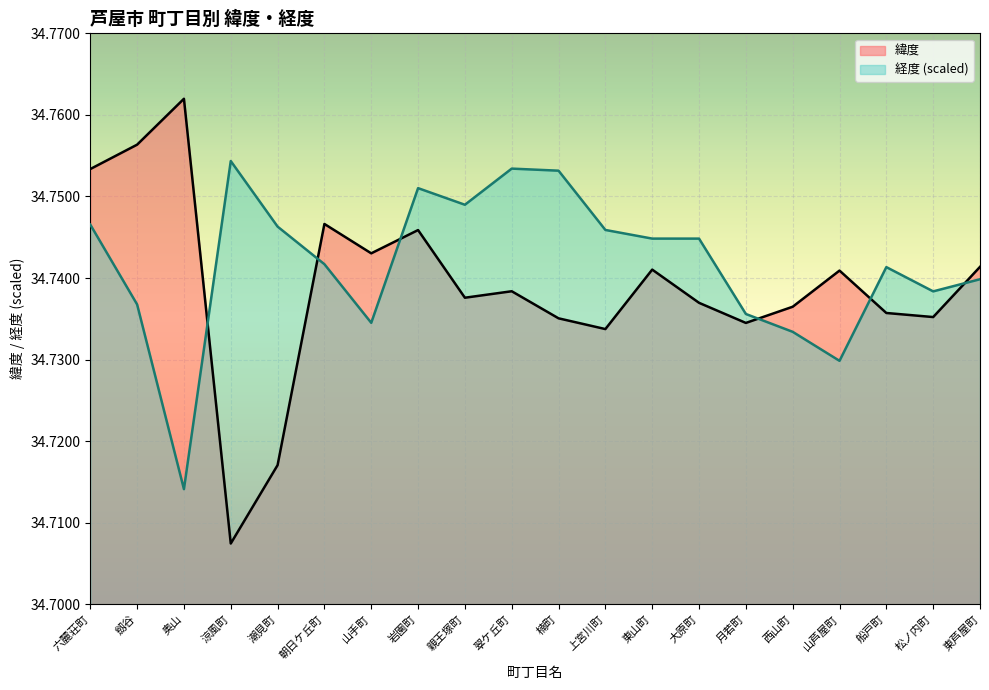

At 東山町, list the series in order from smallest to largest.

緯度, 経度 (scaled)